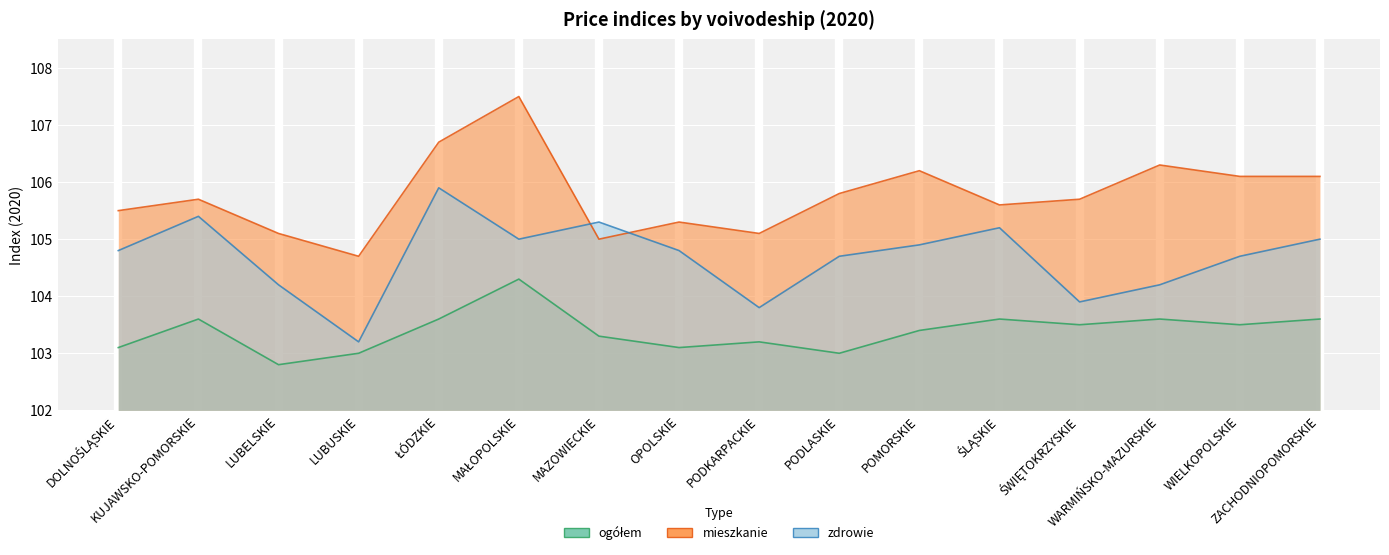

What is the sum of the ogółem values at WIELKOPOLSKIE and DOLNOŚLĄSKIE?

206.6